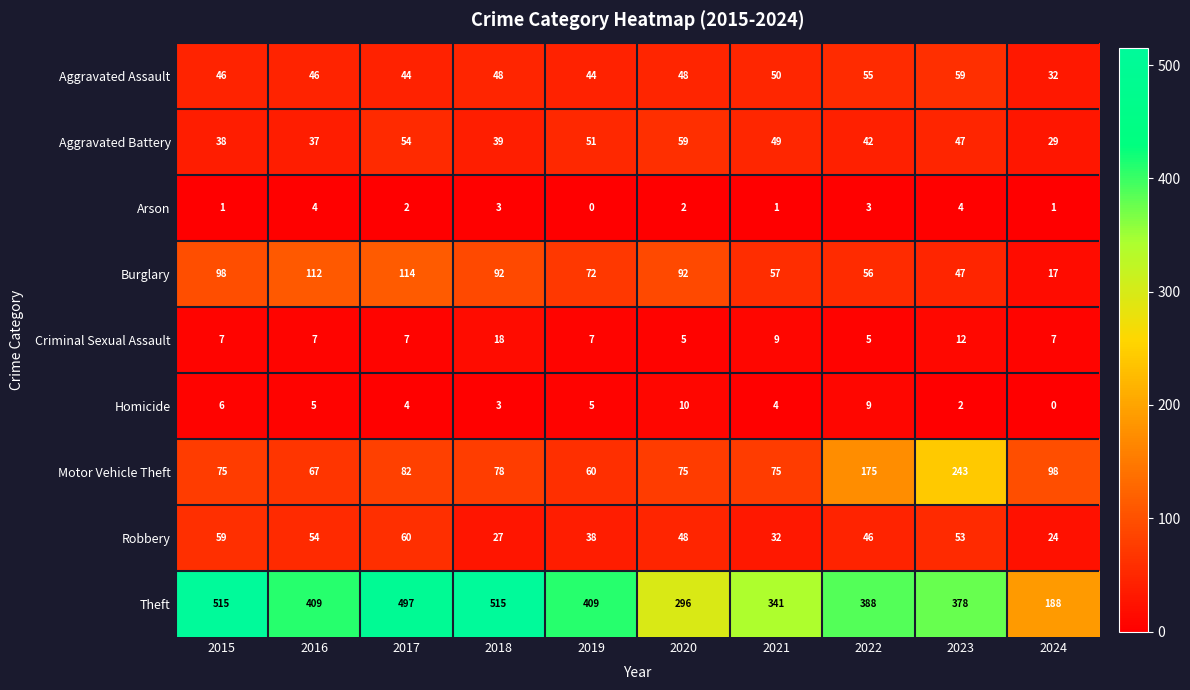

At which label does Theft first exceed 409?

2015